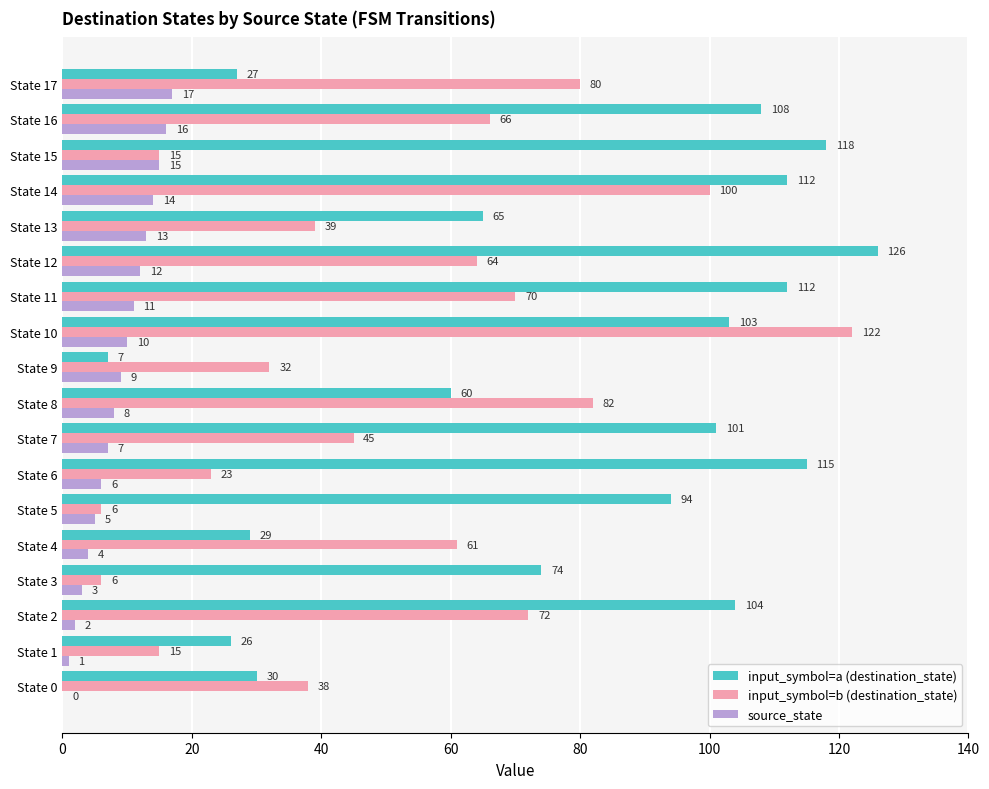

Is it true that source_state equals 14 at State 9?

False